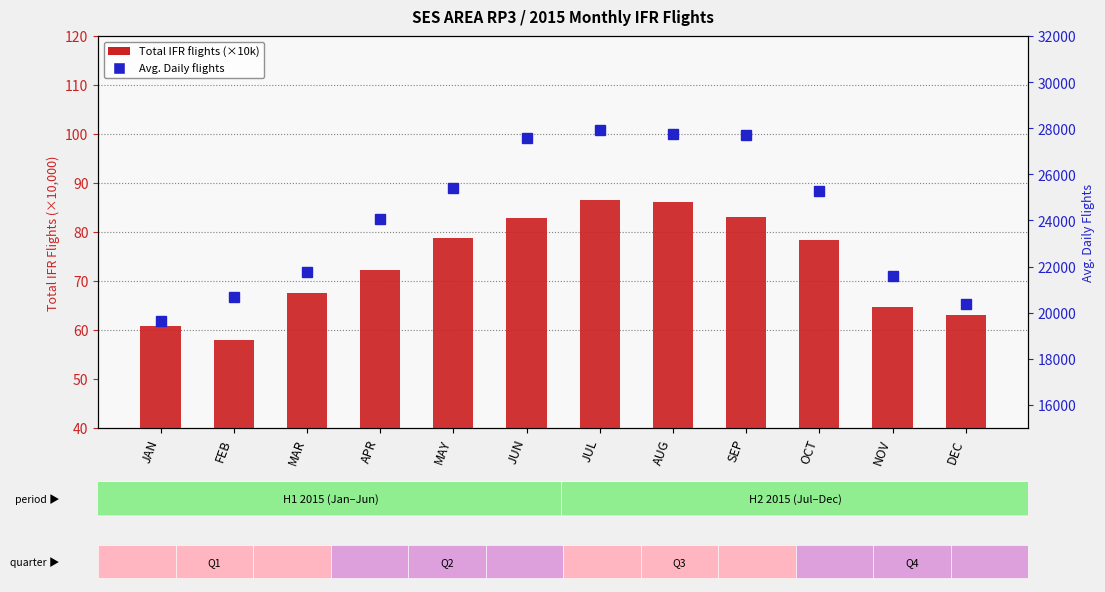

Which series has the widest spread of values?

Avg. Daily flights